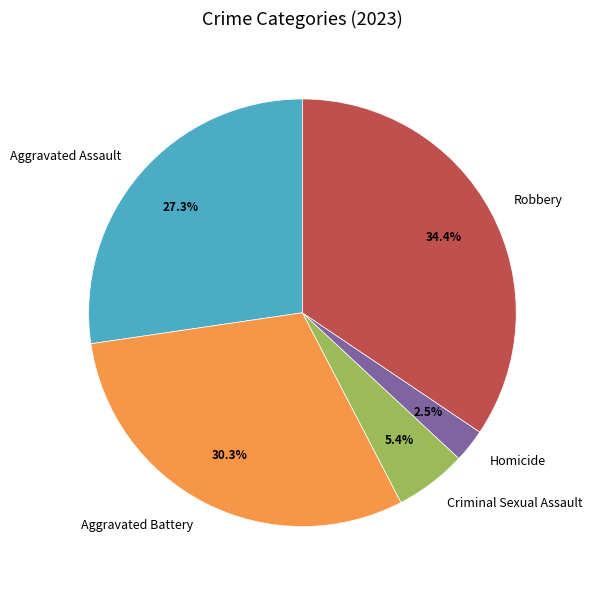

Count the number of slices in the pie.

5